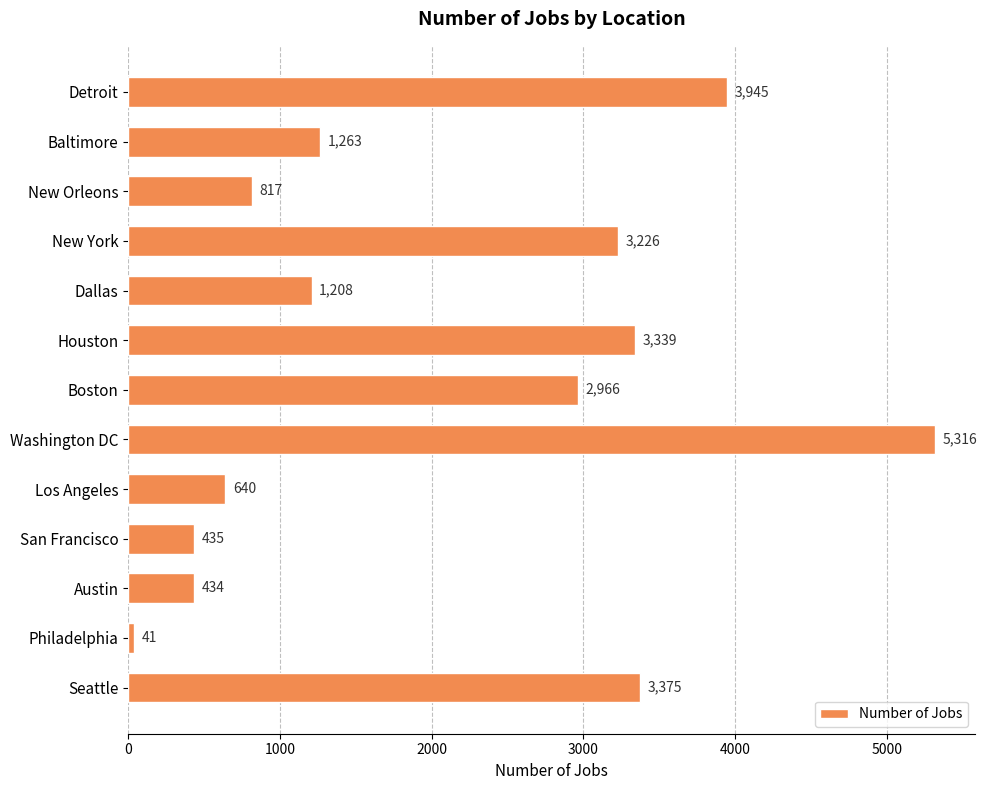

At which category does the chart reach its minimum across all series?

Philadelphia